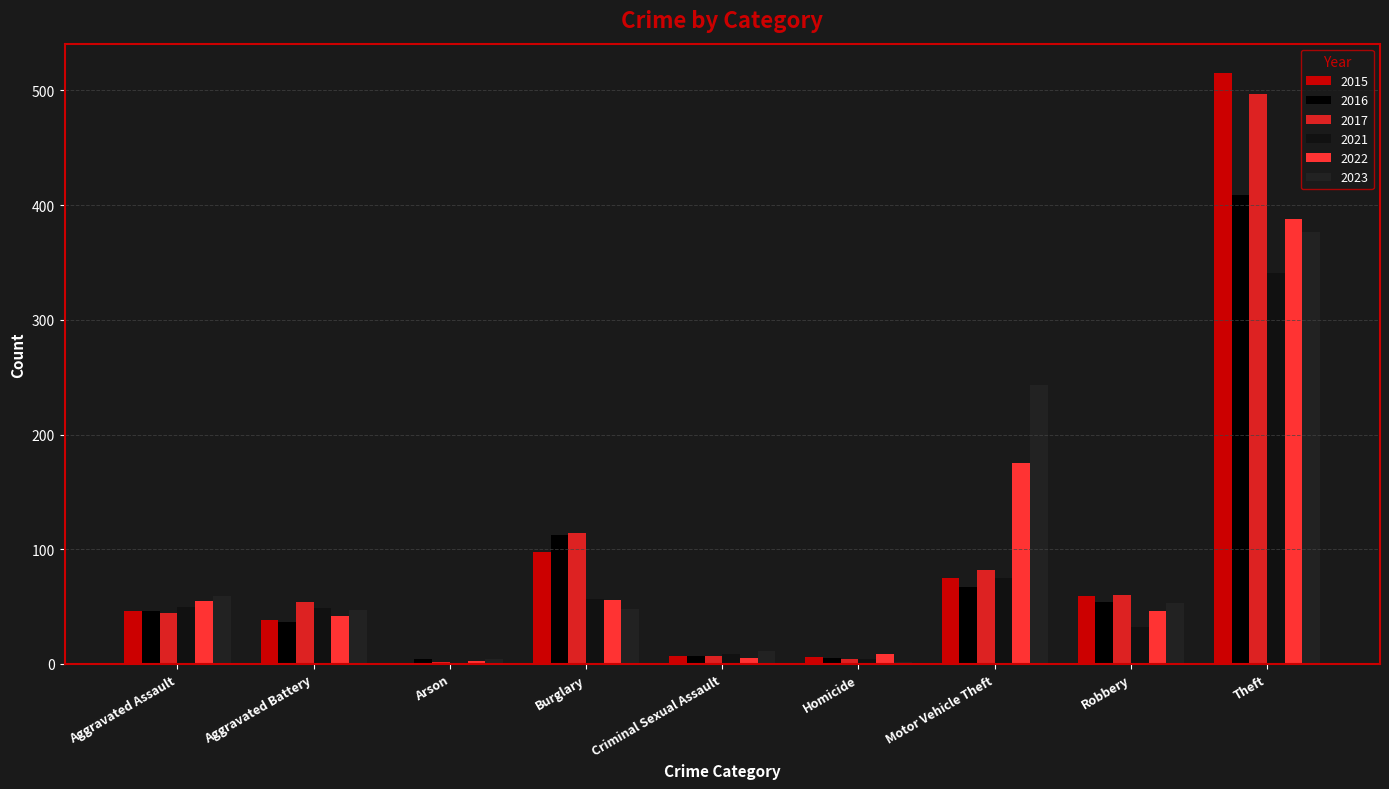

Count the number of categories in the chart.

9